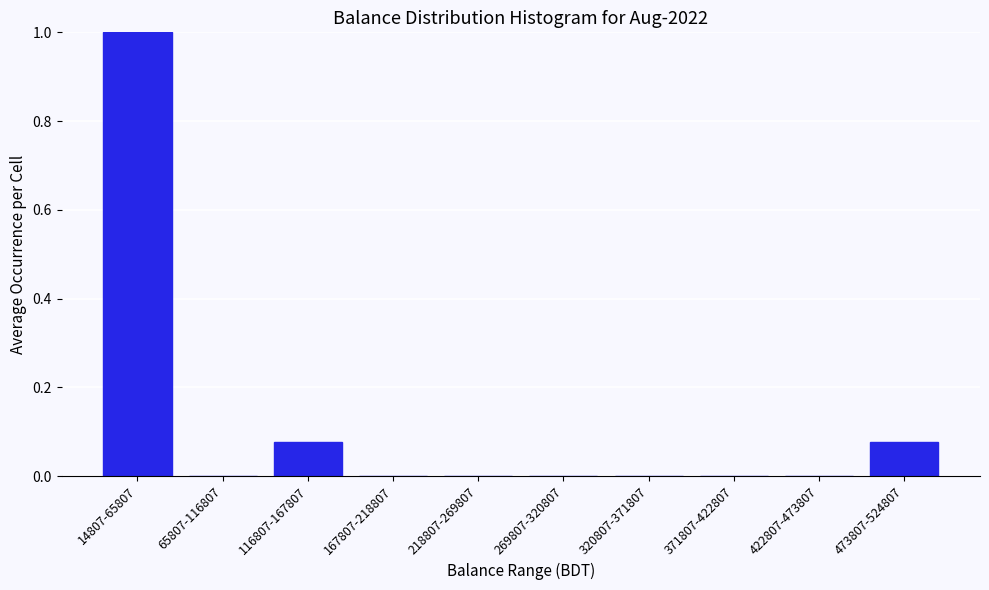

What is the change in value from 320807-371807 to 473807-524807?

+0.1